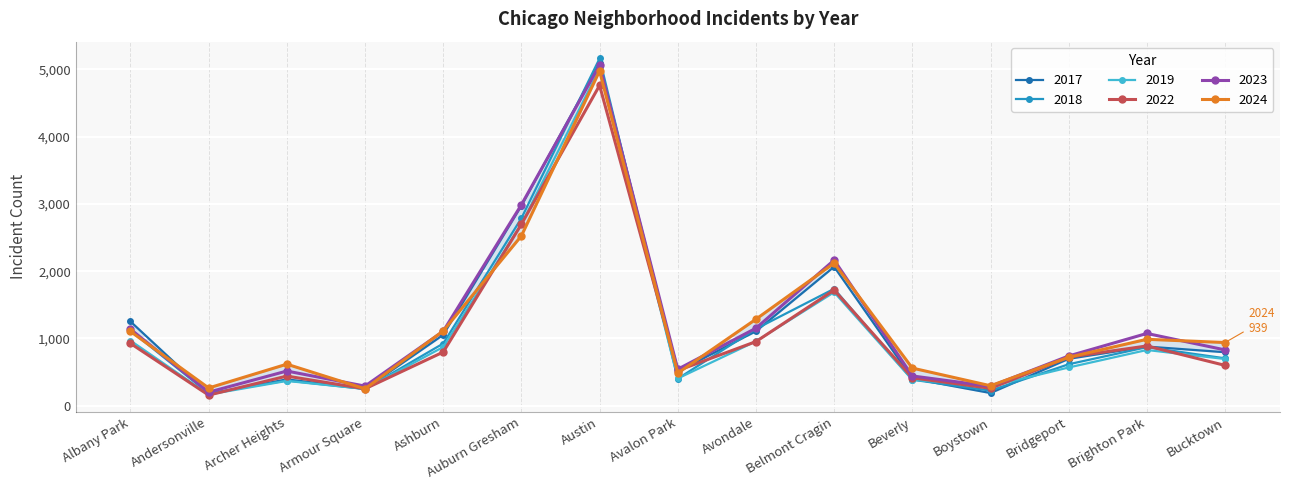

Which series has the largest total across all categories?

2023